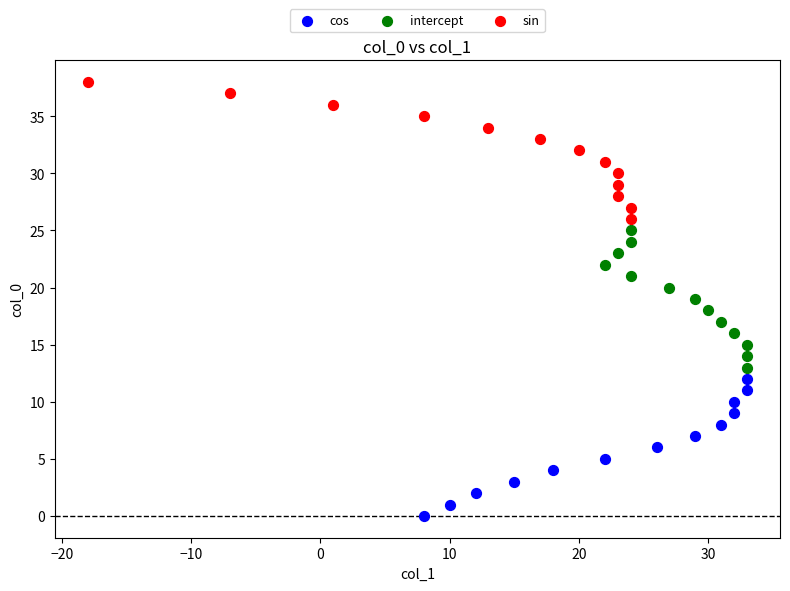

Which series contains the lowest Y value?

cos